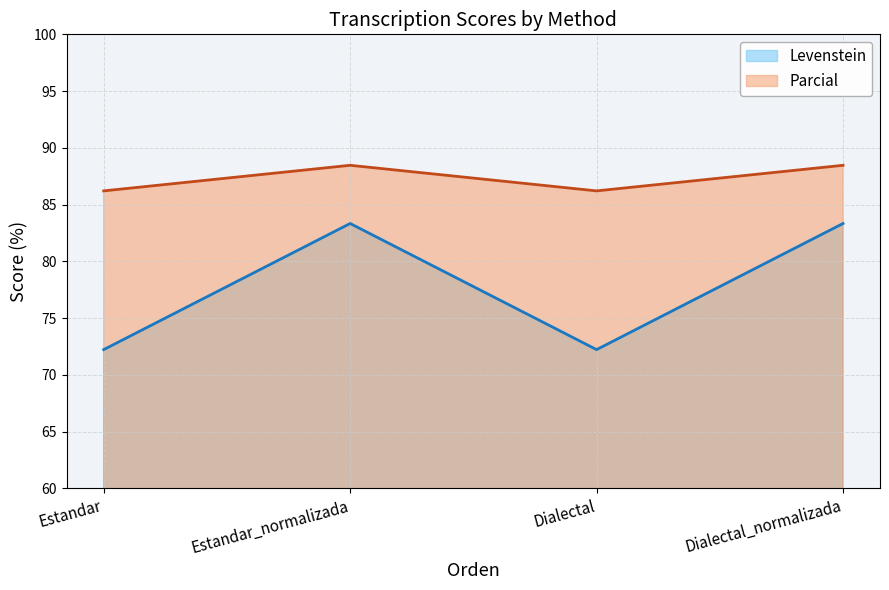

True or false: Parcial has more than 2 interior local peaks.

False